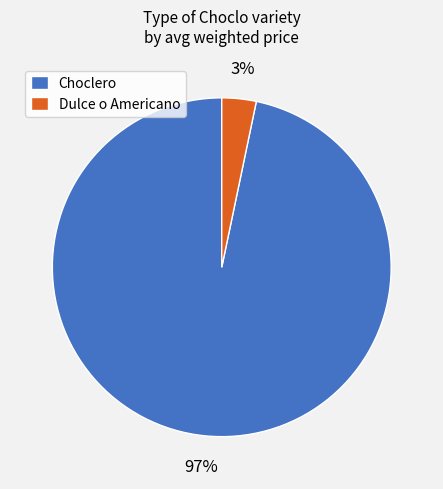

How many slices are in this pie chart?

2